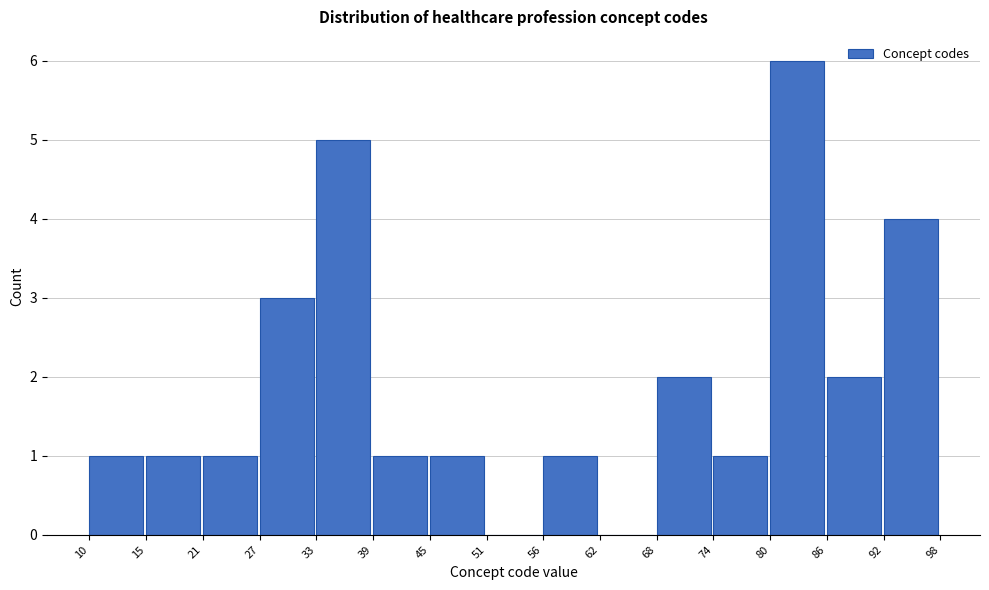

How tall is the bar that spans 10 to 15 on the x-axis? The values are not printed on the chart, so give them approximately, as read against the axis.

1